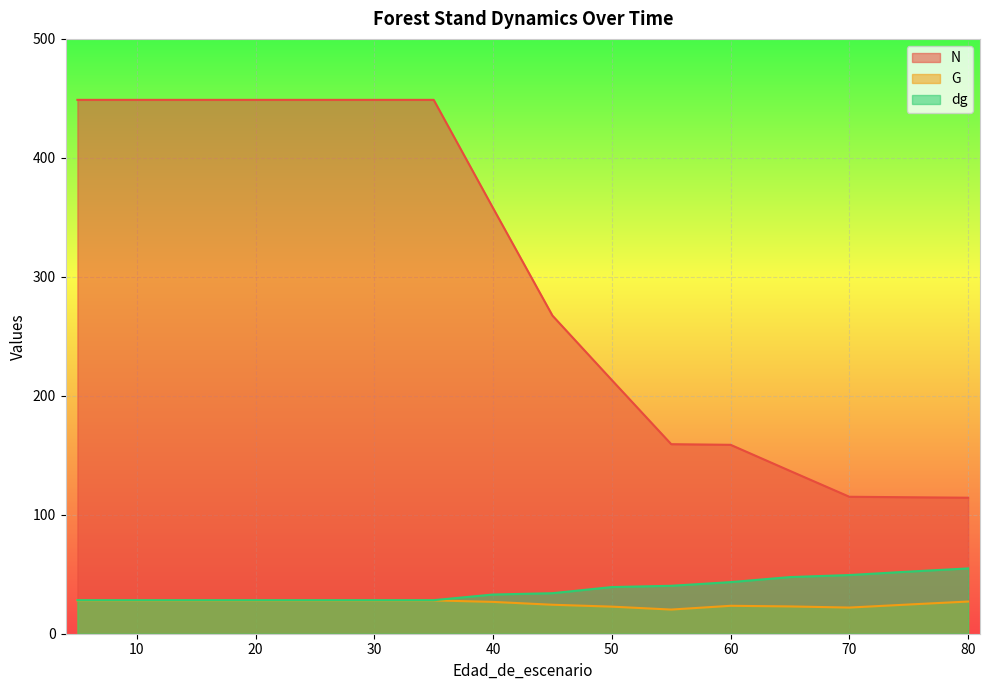

At 50, list the series in order from smallest to largest.

G, dg, N